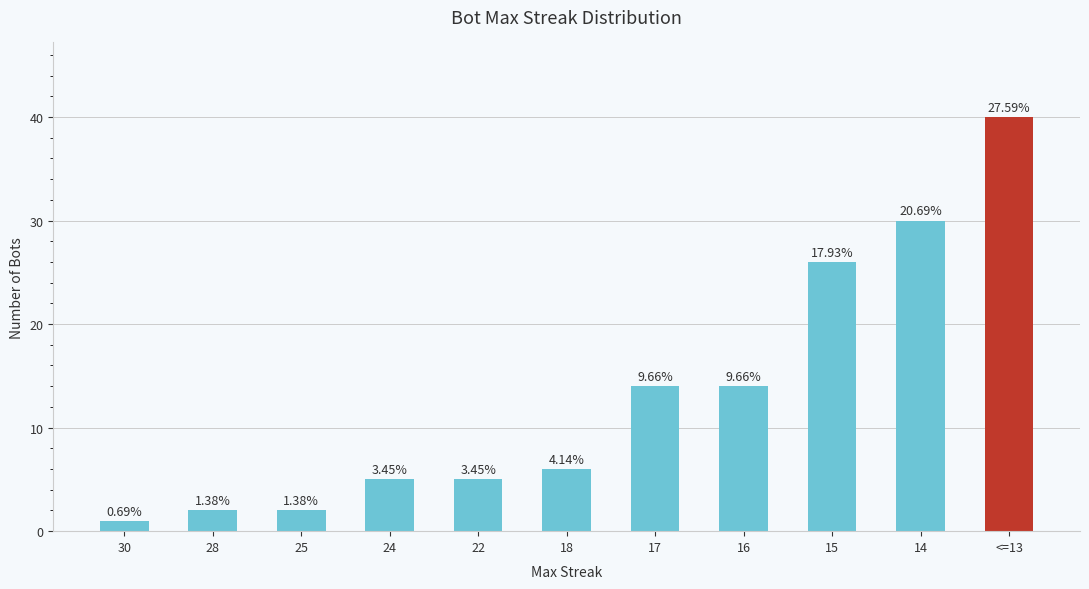

Are the bars horizontal?

No